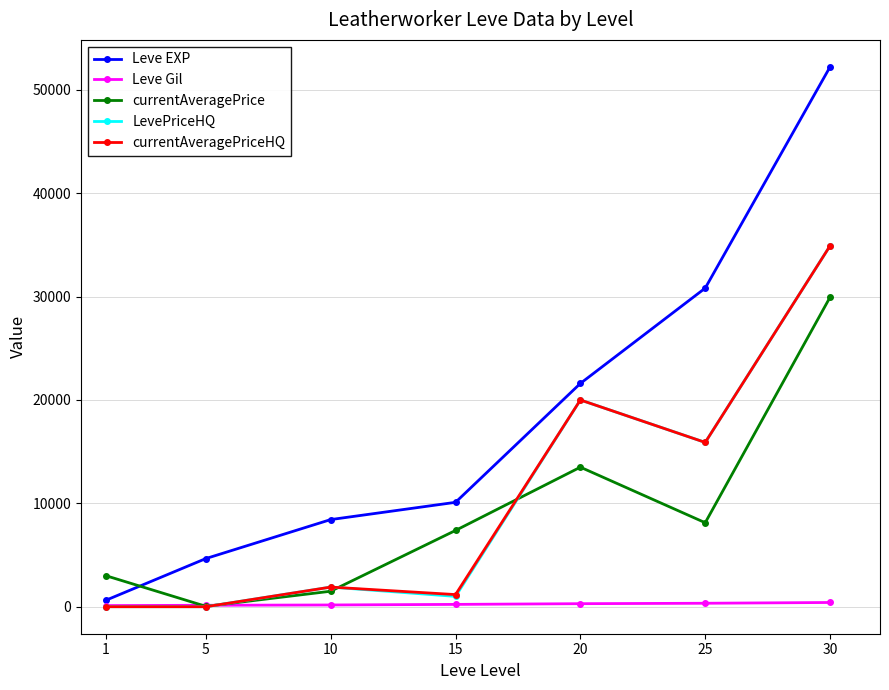

The value of currentAveragePriceHQ at 5 is -20821.4. True or false?

False